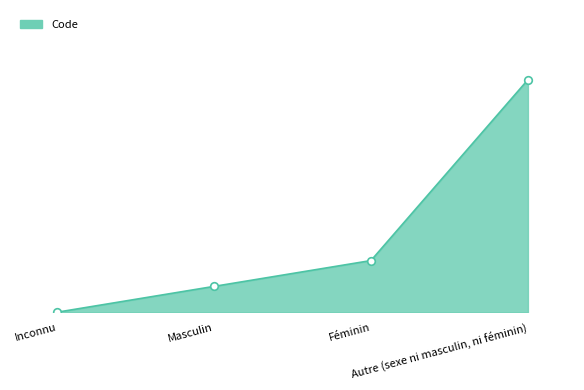

Between Autre (sexe ni masculin, ni féminin) and Masculin, which is larger?

Autre (sexe ni masculin, ni féminin)